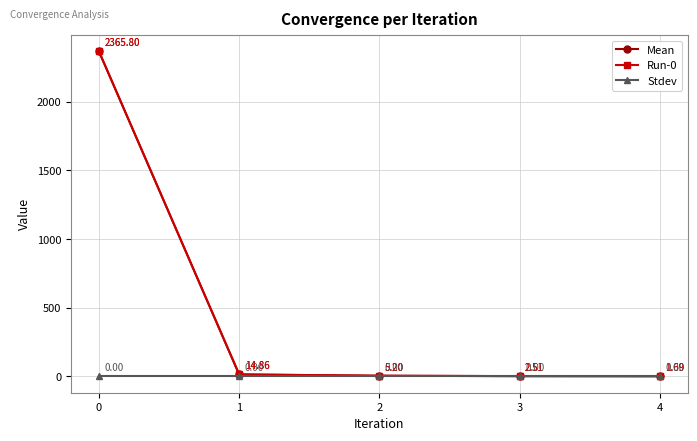

Is this an area chart (filled region under the line)?

No